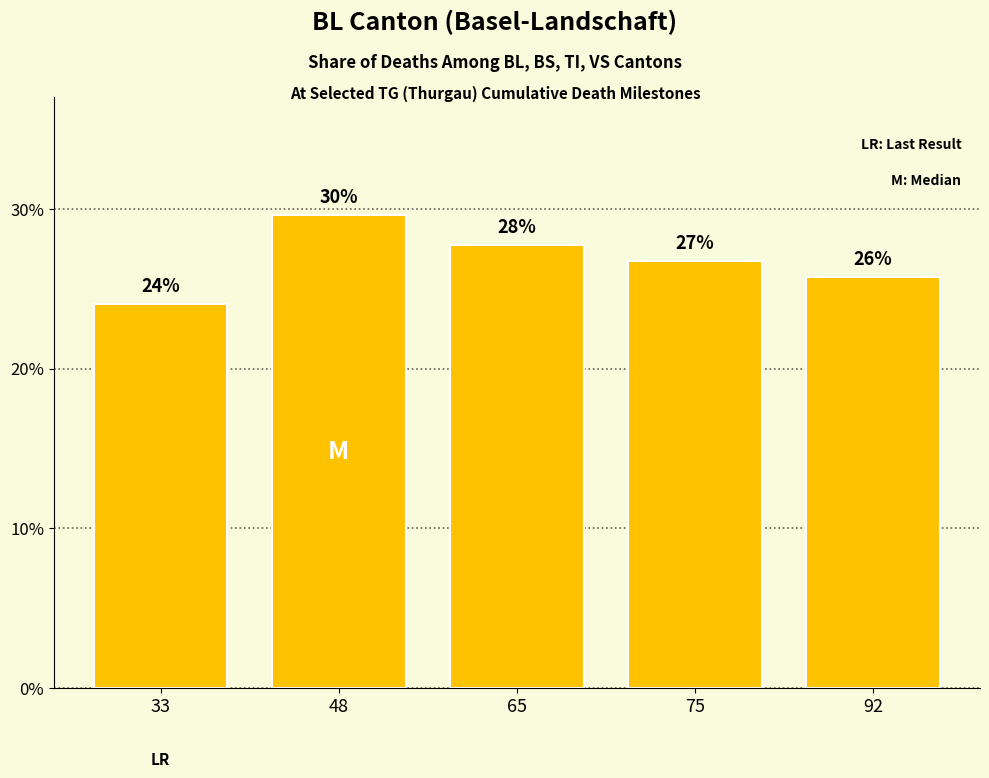

Are the bars horizontal?

No